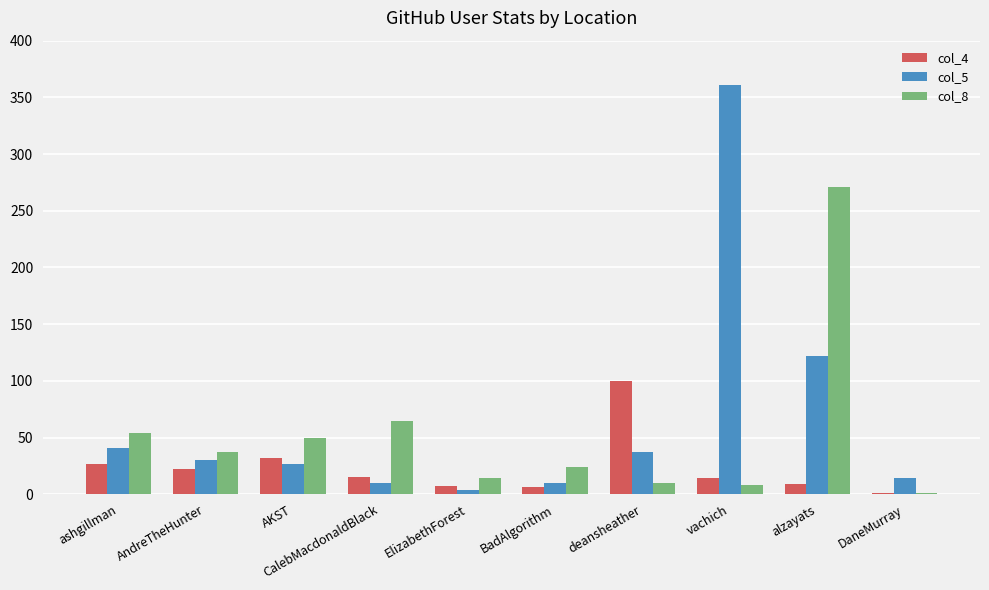

What is the maximum value shown in the chart?

361